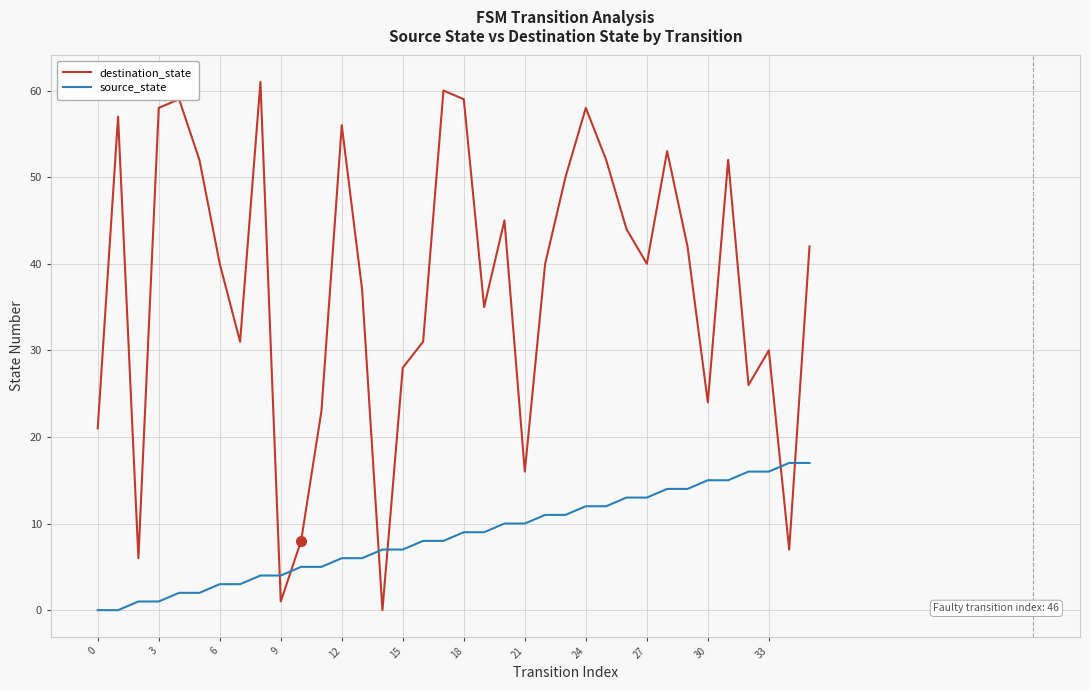

What is the difference between the maximum and minimum values in the source_state series?

17